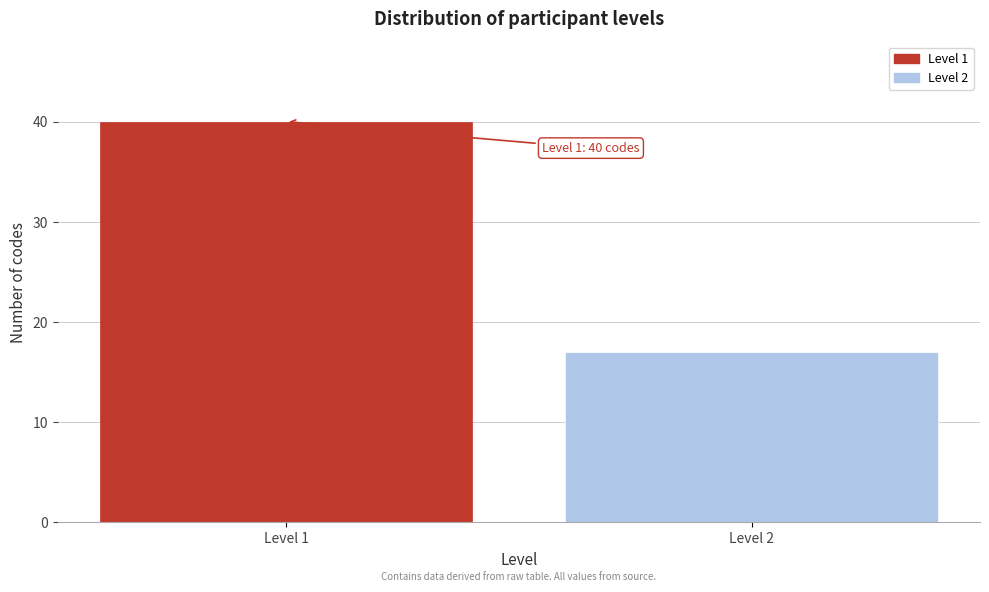

Reading left to right, what are all the values shown in this chart?

Level 1=40	Level 2=17